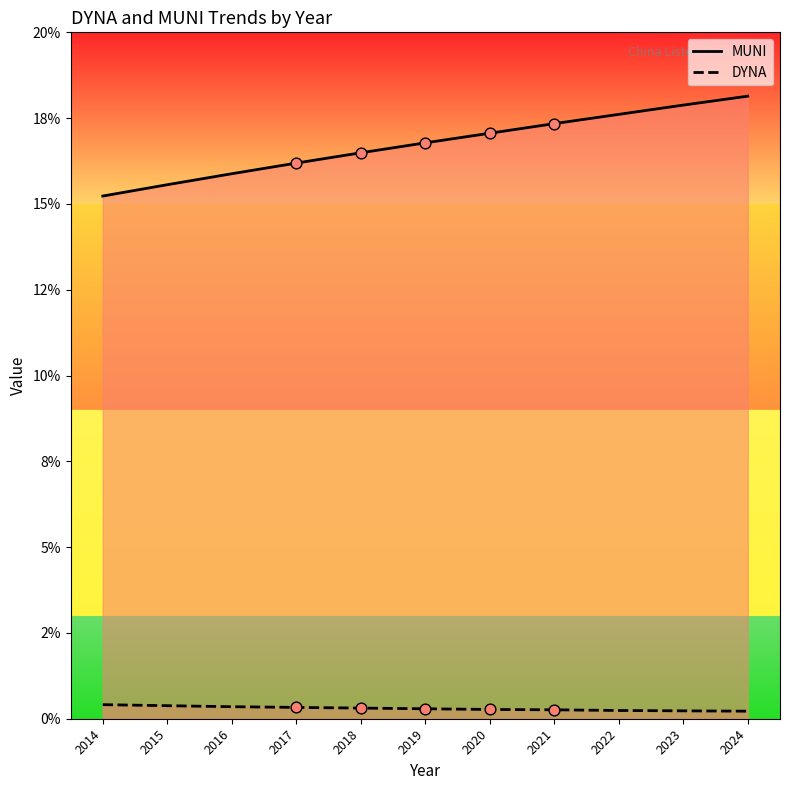

Which series reaches the maximum Y coordinate?

MUNI